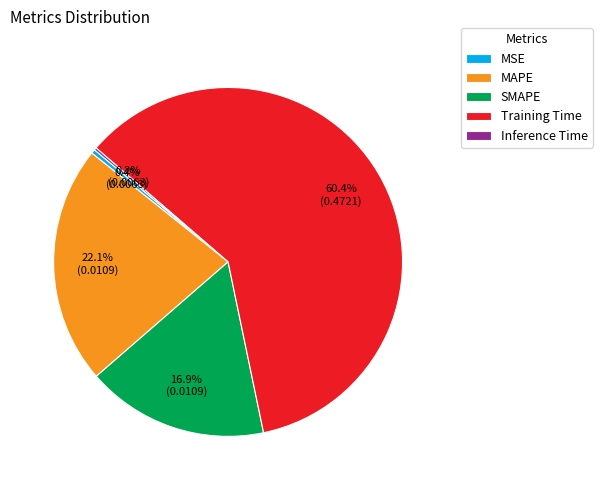

Between MAPE and SMAPE, which is larger?

MAPE